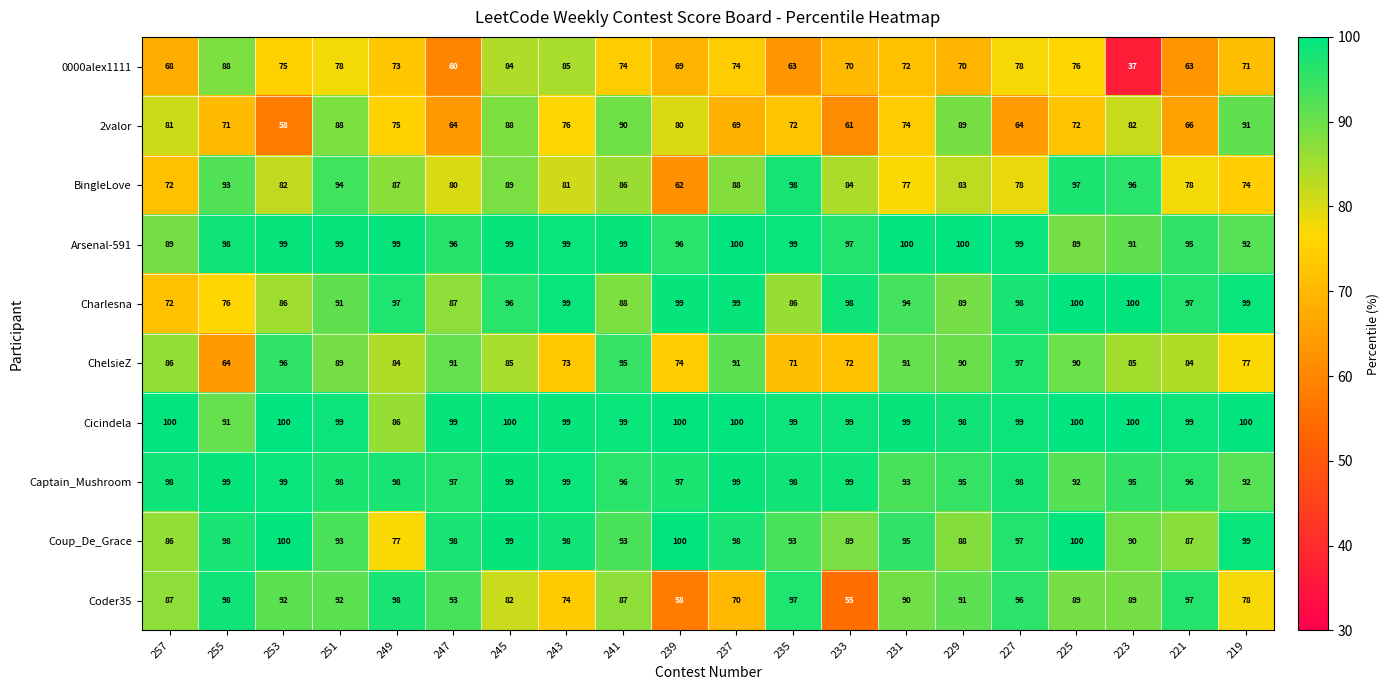

Which series has the largest total across all categories?

Cicindela